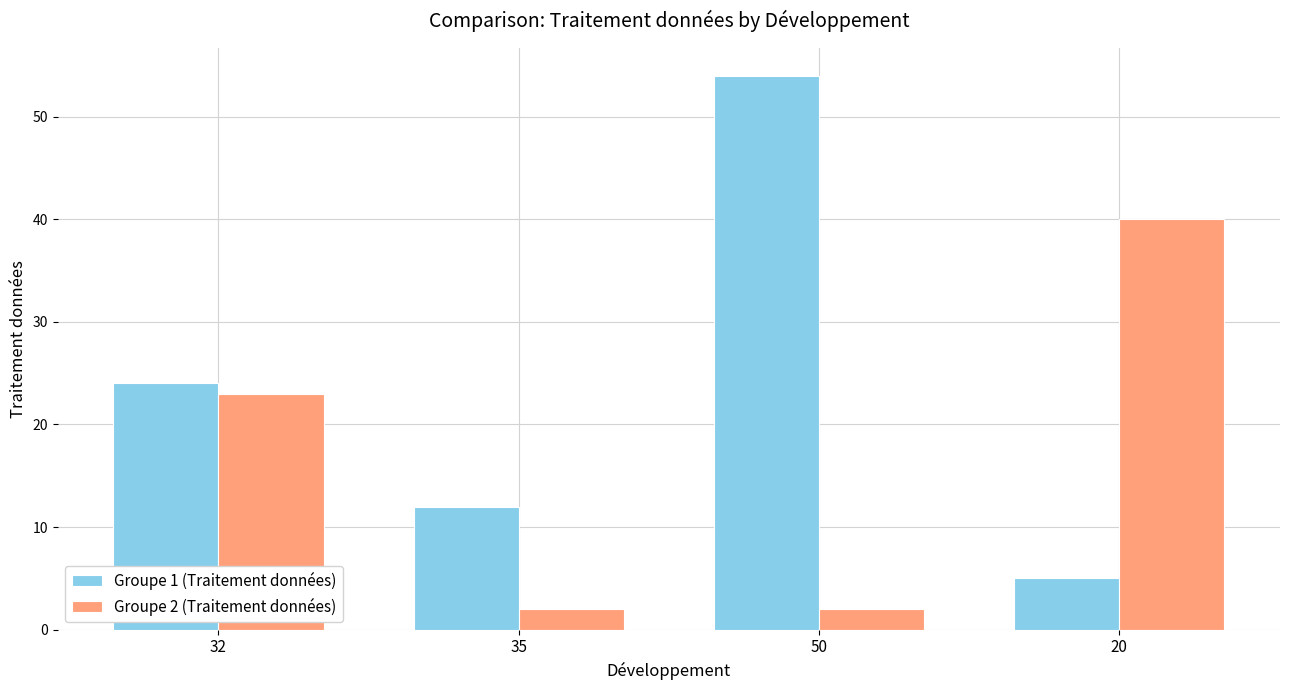

What position from the left is 32?

1